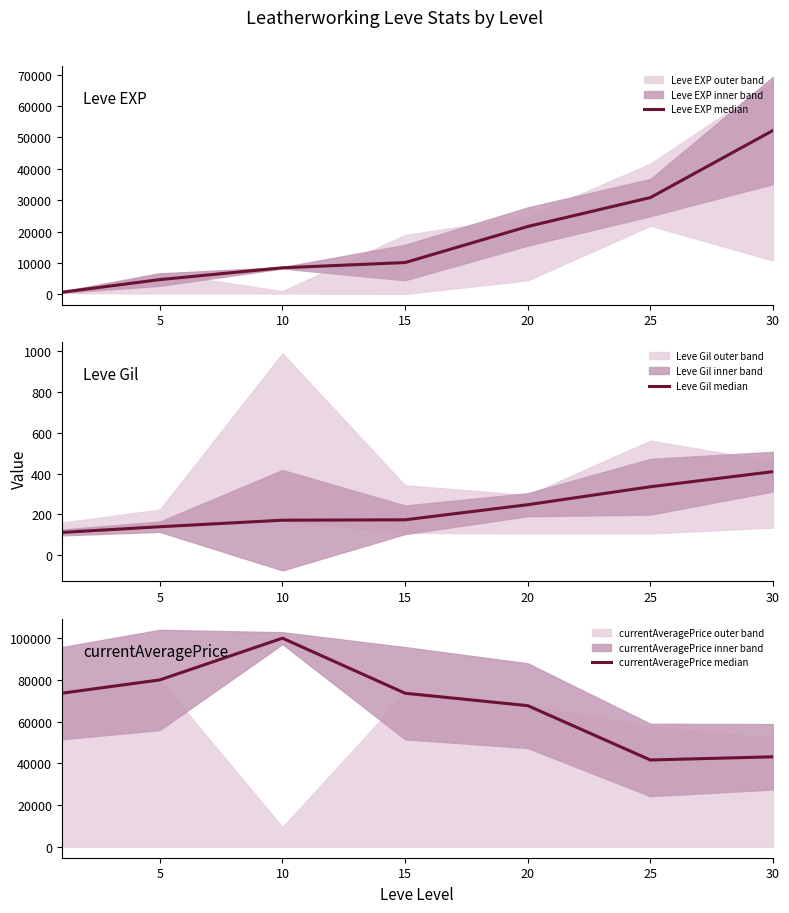

True or false: Leve Gil median and Leve EXP median cross at least once.

False